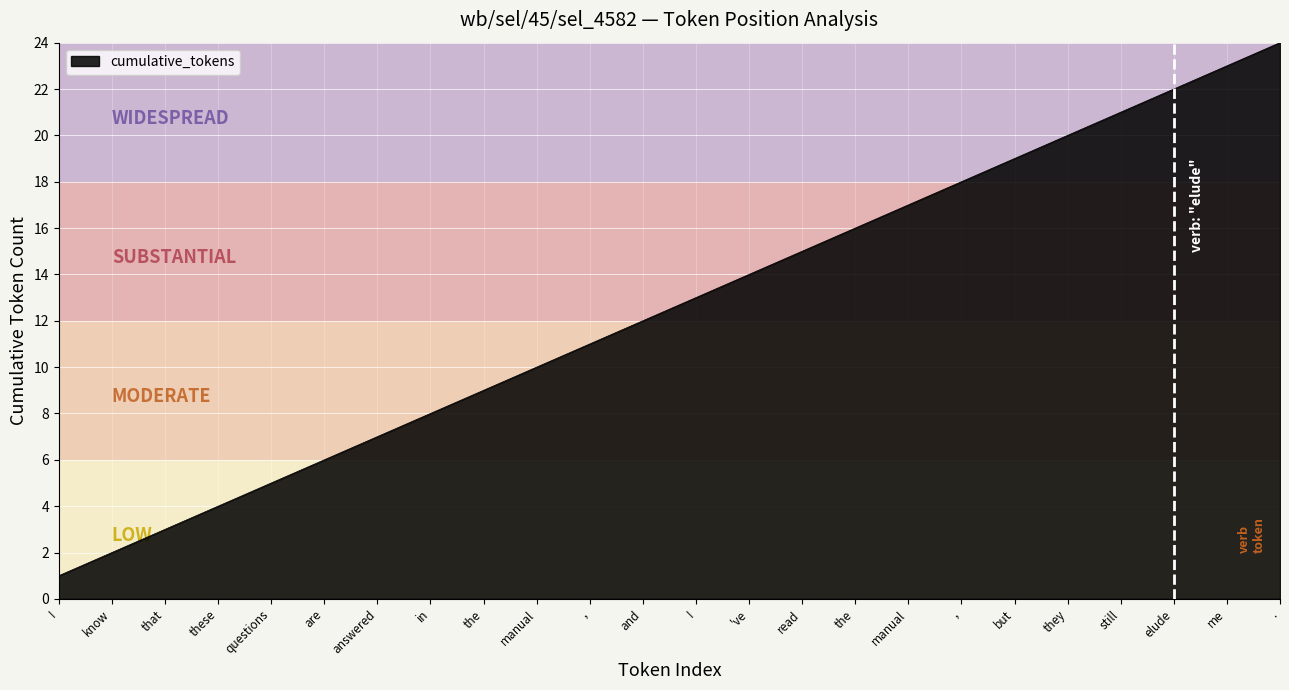

Count the number of categories in the chart.

24